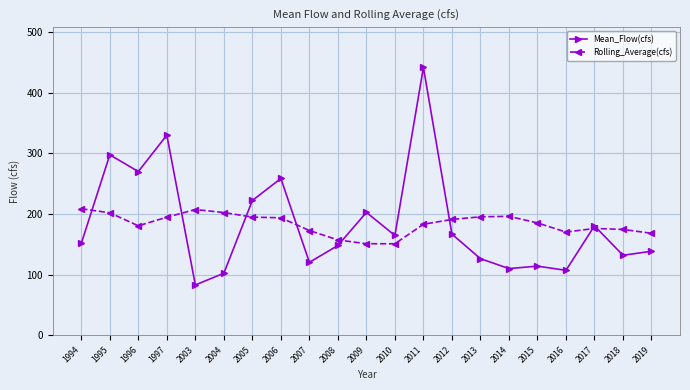

True or false: Mean_Flow(cfs) has a value of 79.1 at 2010.

False